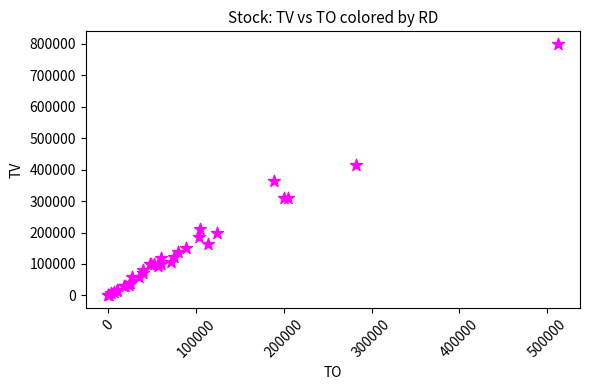

What Y value in the scatter plot is closest to 400000?

414000